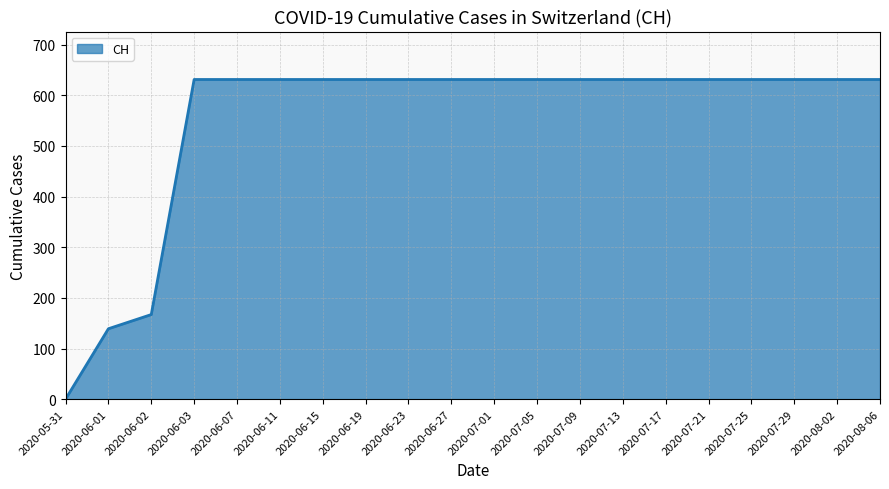

Read the value at 2020-07-01, to the nearest 10.

630